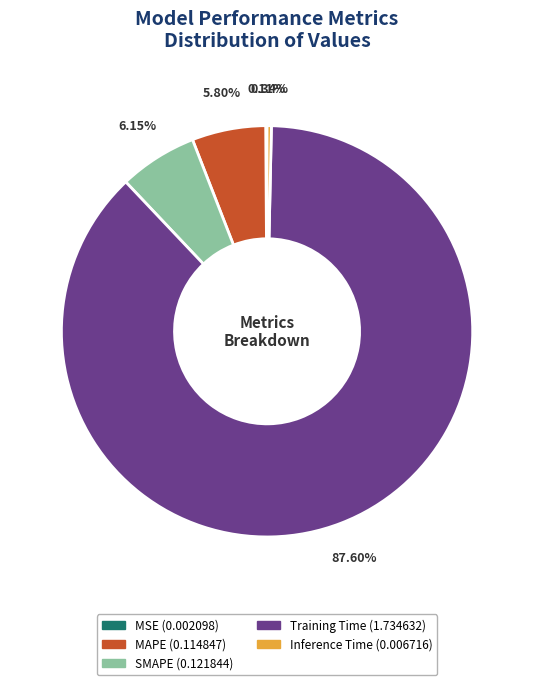

Is there any slice that represents more than half of the pie?

Yes